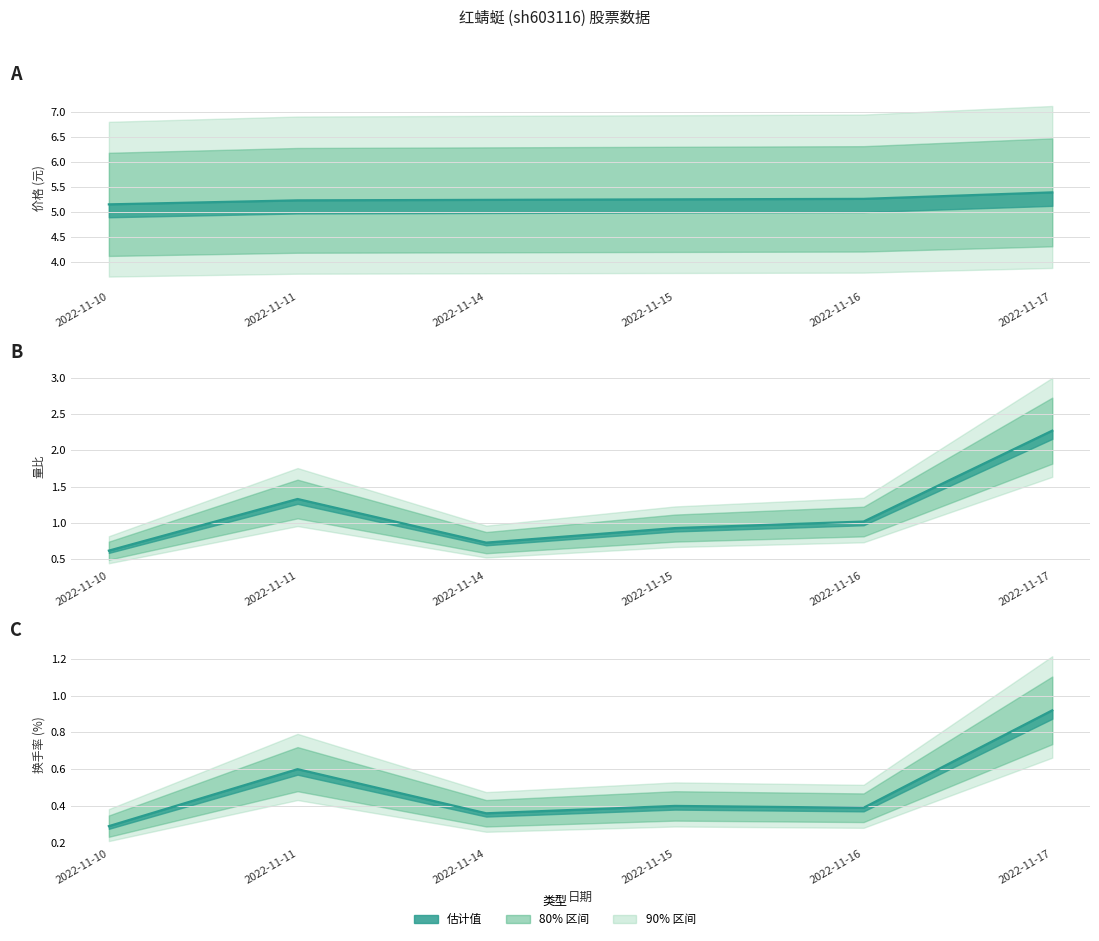

Which series changed the most between 2022-11-15 and 2022-11-16?

量比 中值